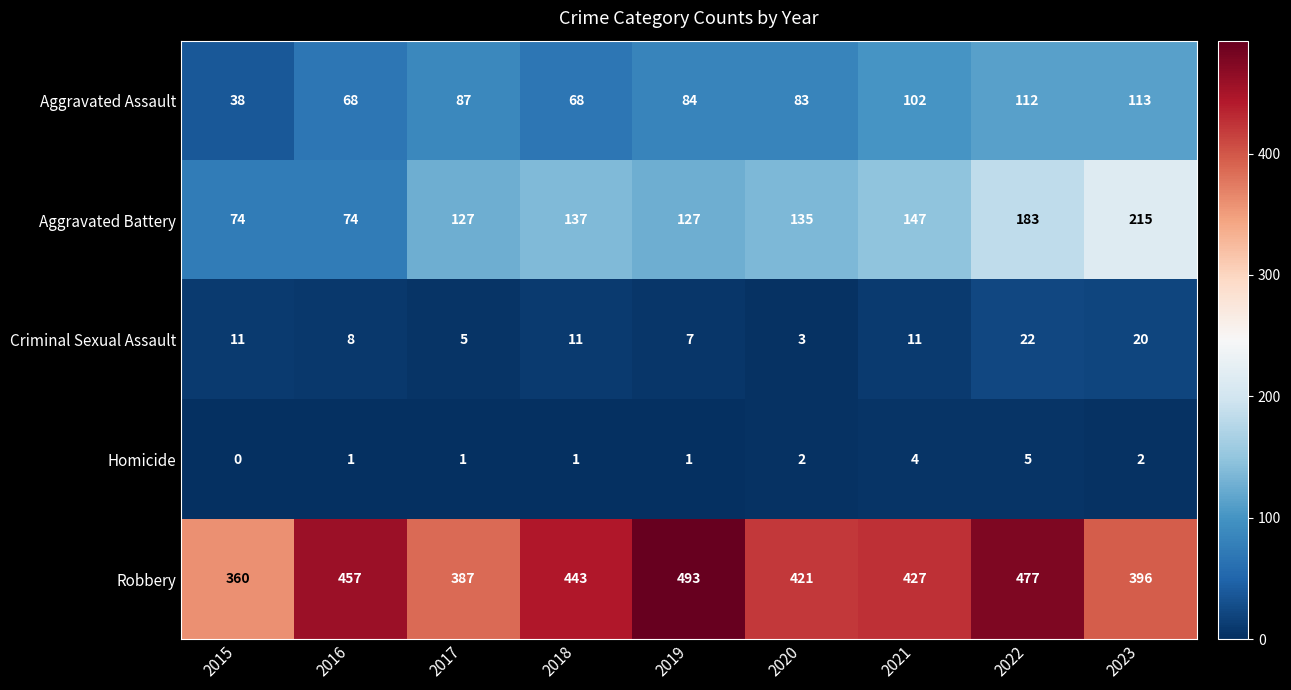

What is the maximum value shown in the chart?

493